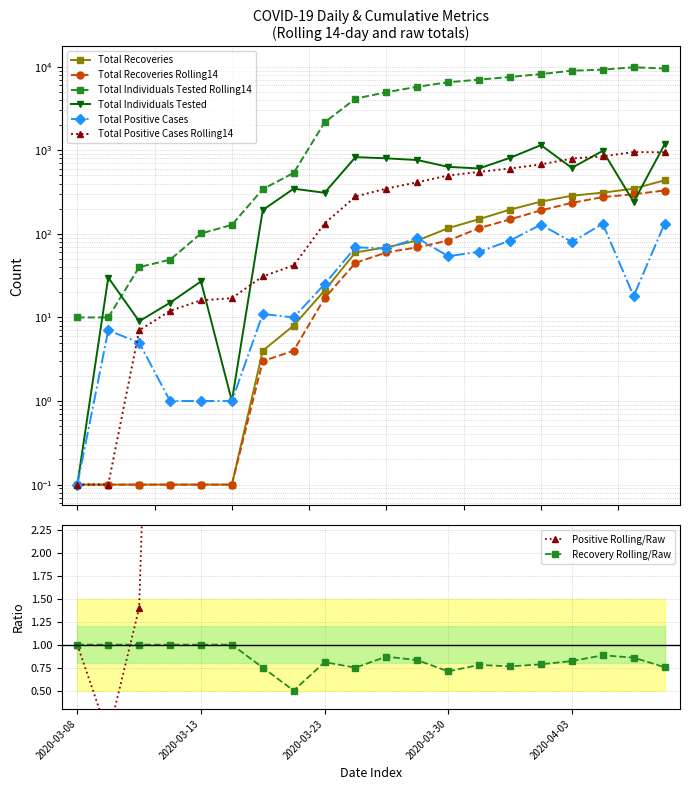

Does the chart display data point markers on the line(s)?

Yes